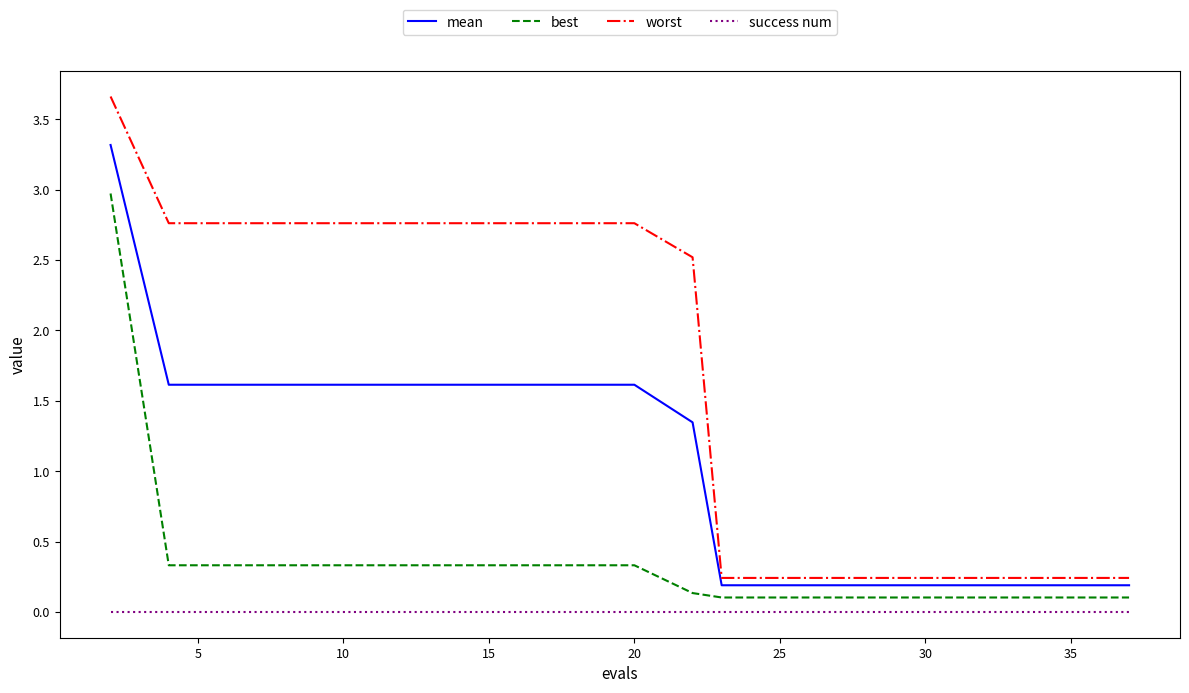

Which series has the widest spread of values?

worst